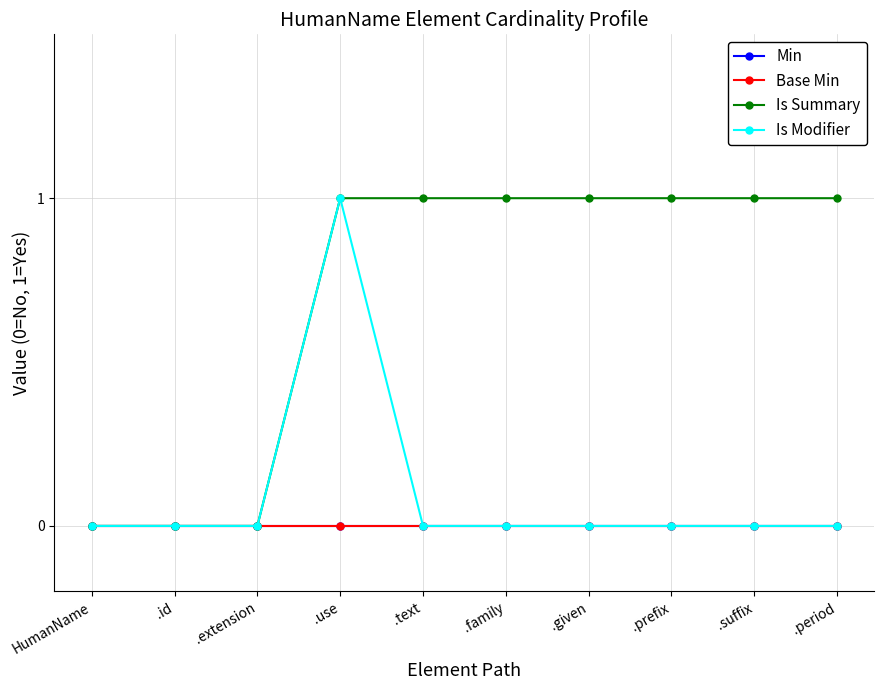

Rank the categories by Base Min value from highest to lowest.

HumanName, .id, .extension, .use, .text, .family, .given, .prefix, .suffix, .period